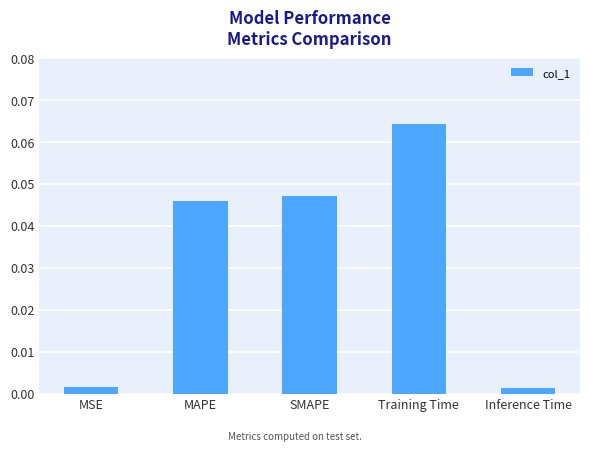

What is the label of the 2nd bar from the right?

Training Time